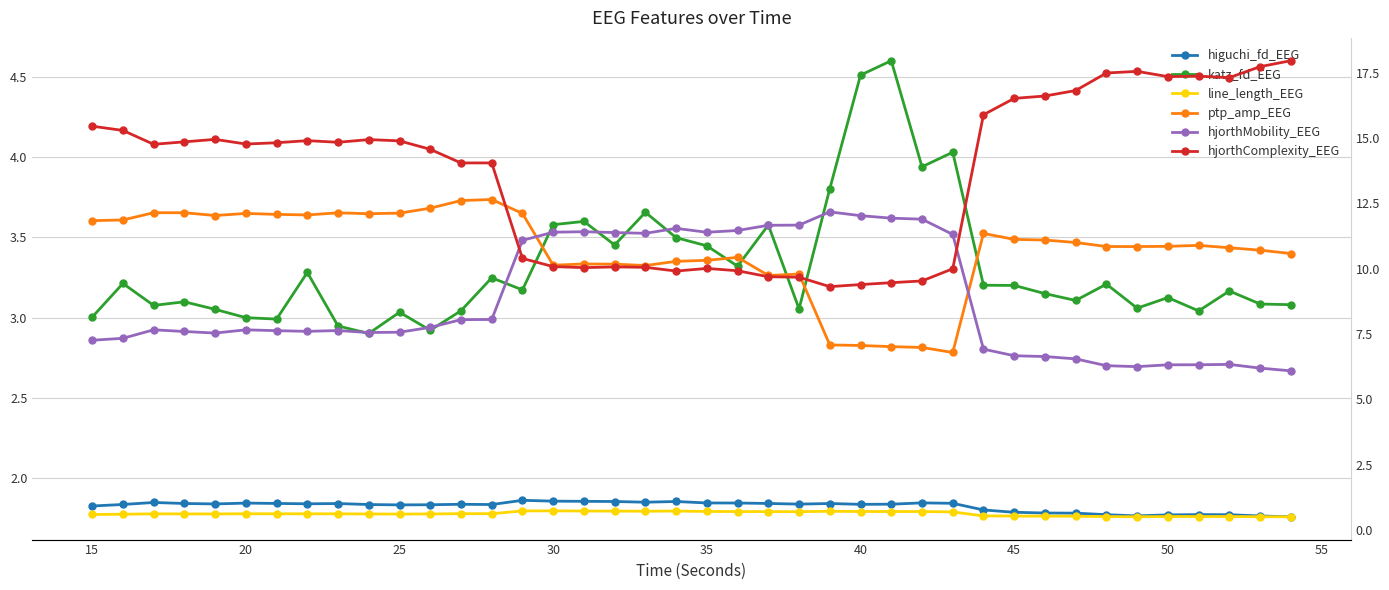

What are all the series names shown in the legend?

higuchi_fd_EEG, katz_fd_EEG, line_length_EEG, ptp_amp_EEG, hjorthMobility_EEG, hjorthComplexity_EEG